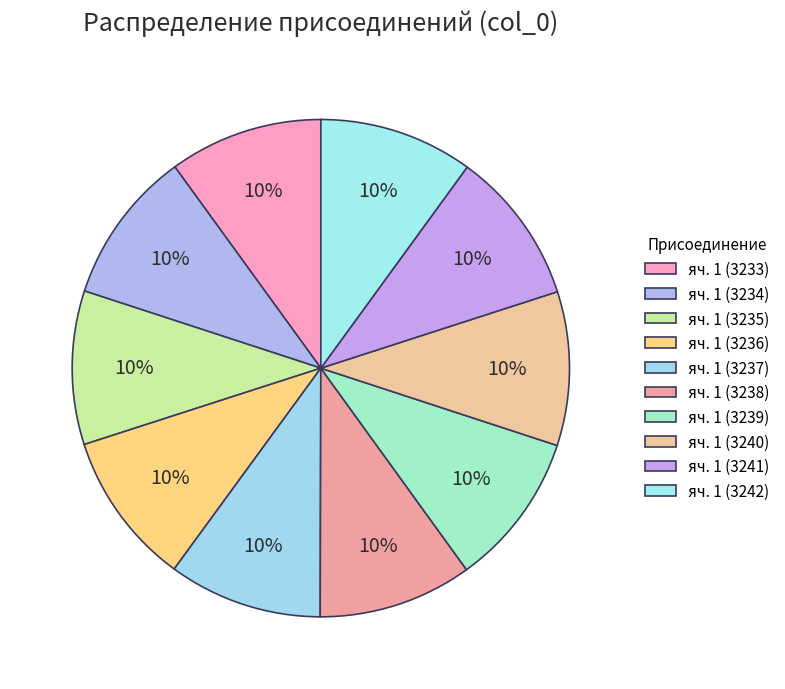

Count the number of slices in the pie.

10